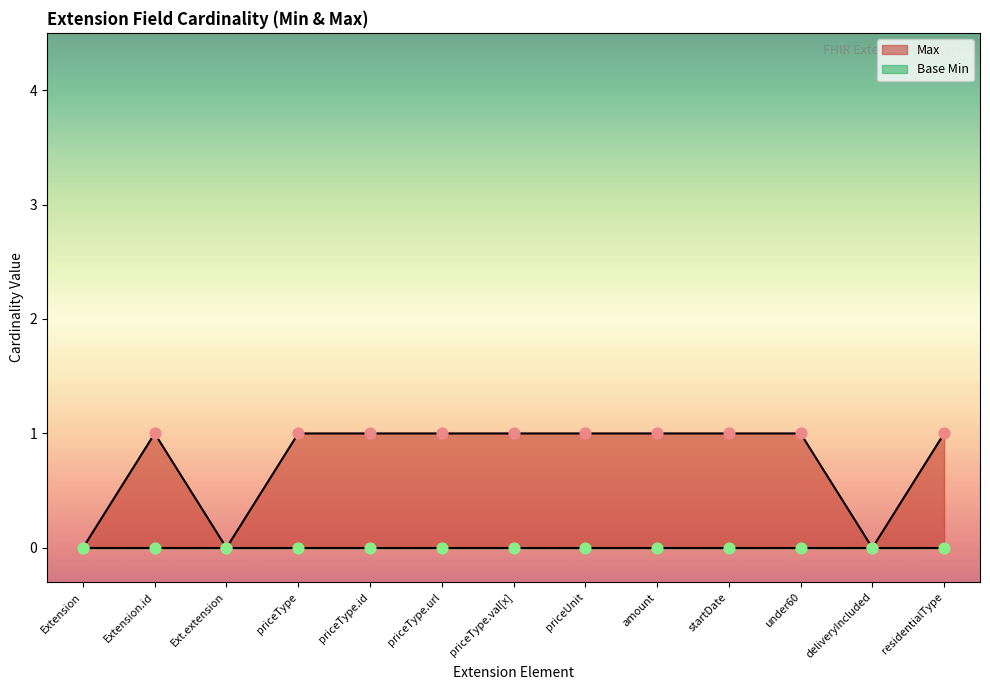

Which series has the largest total across all categories?

Max